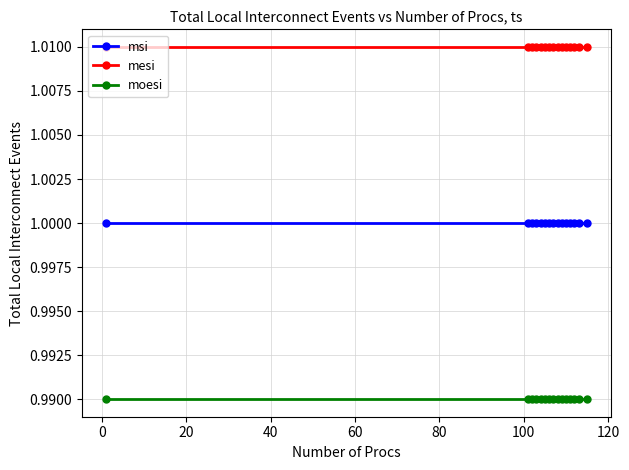

How many distinct data groups are displayed?

3